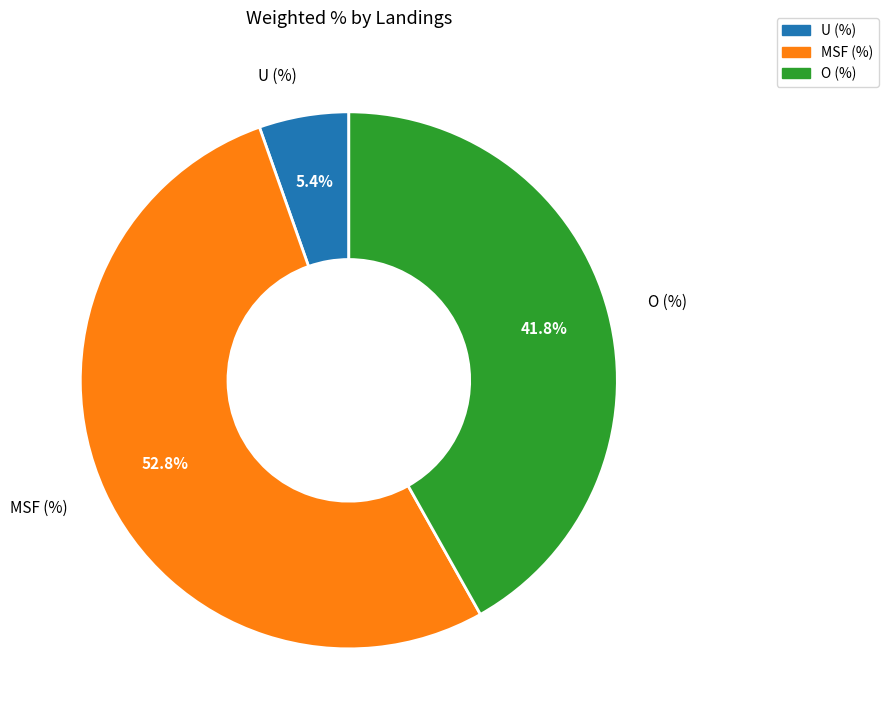

How many slices are in this pie chart?

3